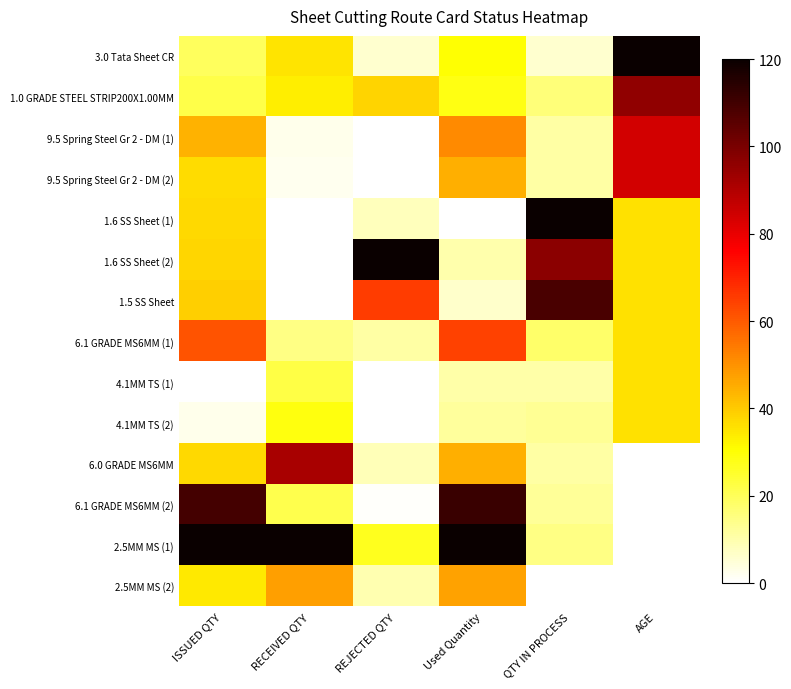

What is the greatest value displayed?

120.0